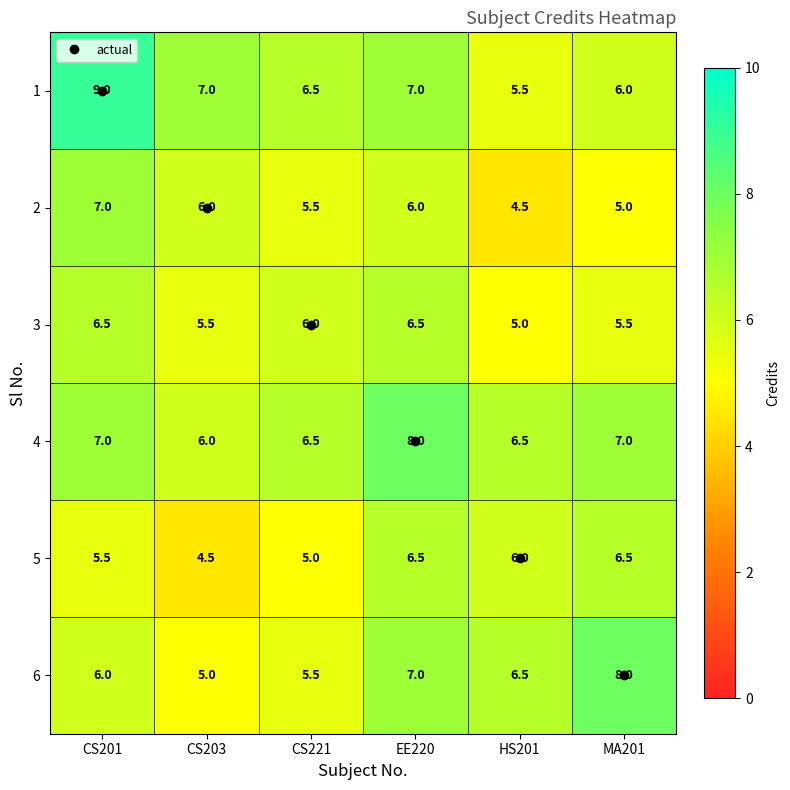

Rank the series at MA201 from lowest to highest value.

2, 3, 1, 5, 4, 6